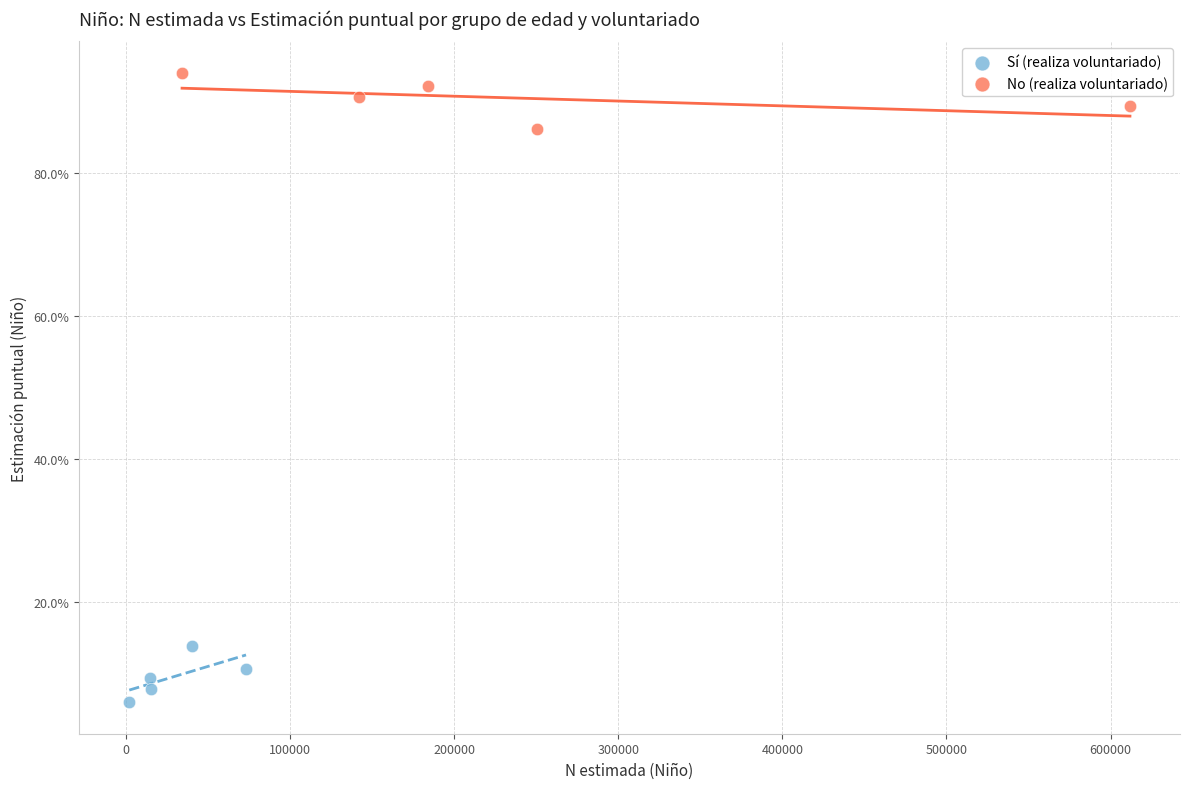

What are all the series names shown in the legend?

Sí (realiza voluntariado), No (realiza voluntariado)